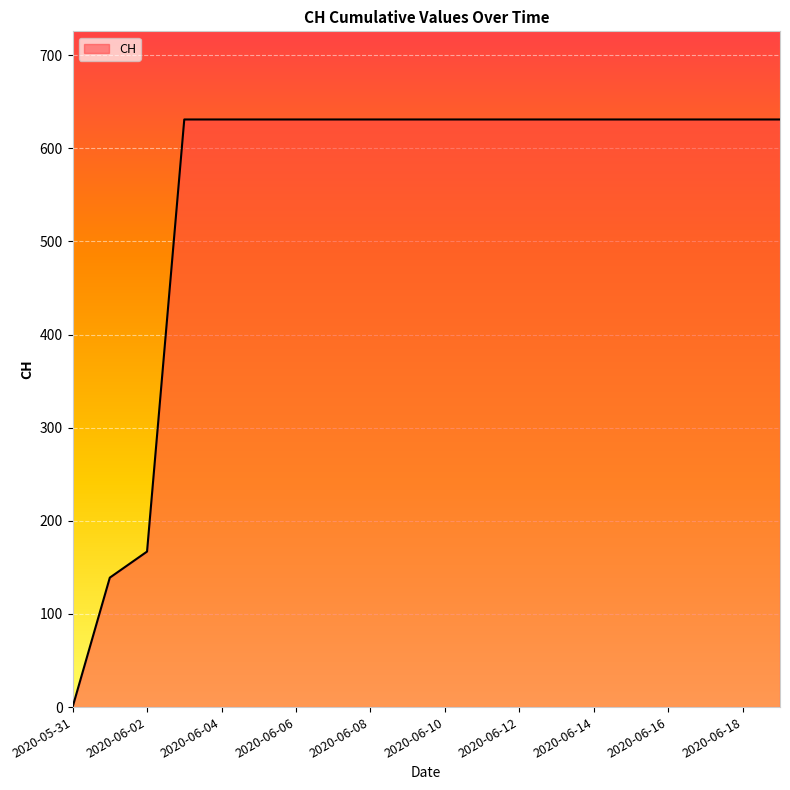

What is the greatest value displayed?

631